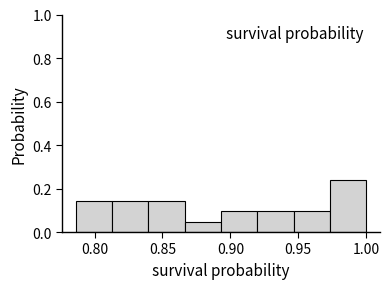

What is the height of the bar covering 0.975 to 1.000 on the x-axis? Neither the bar edges nor the heights are printed on the chart, so give them approximately, as read against the axes.

0.24